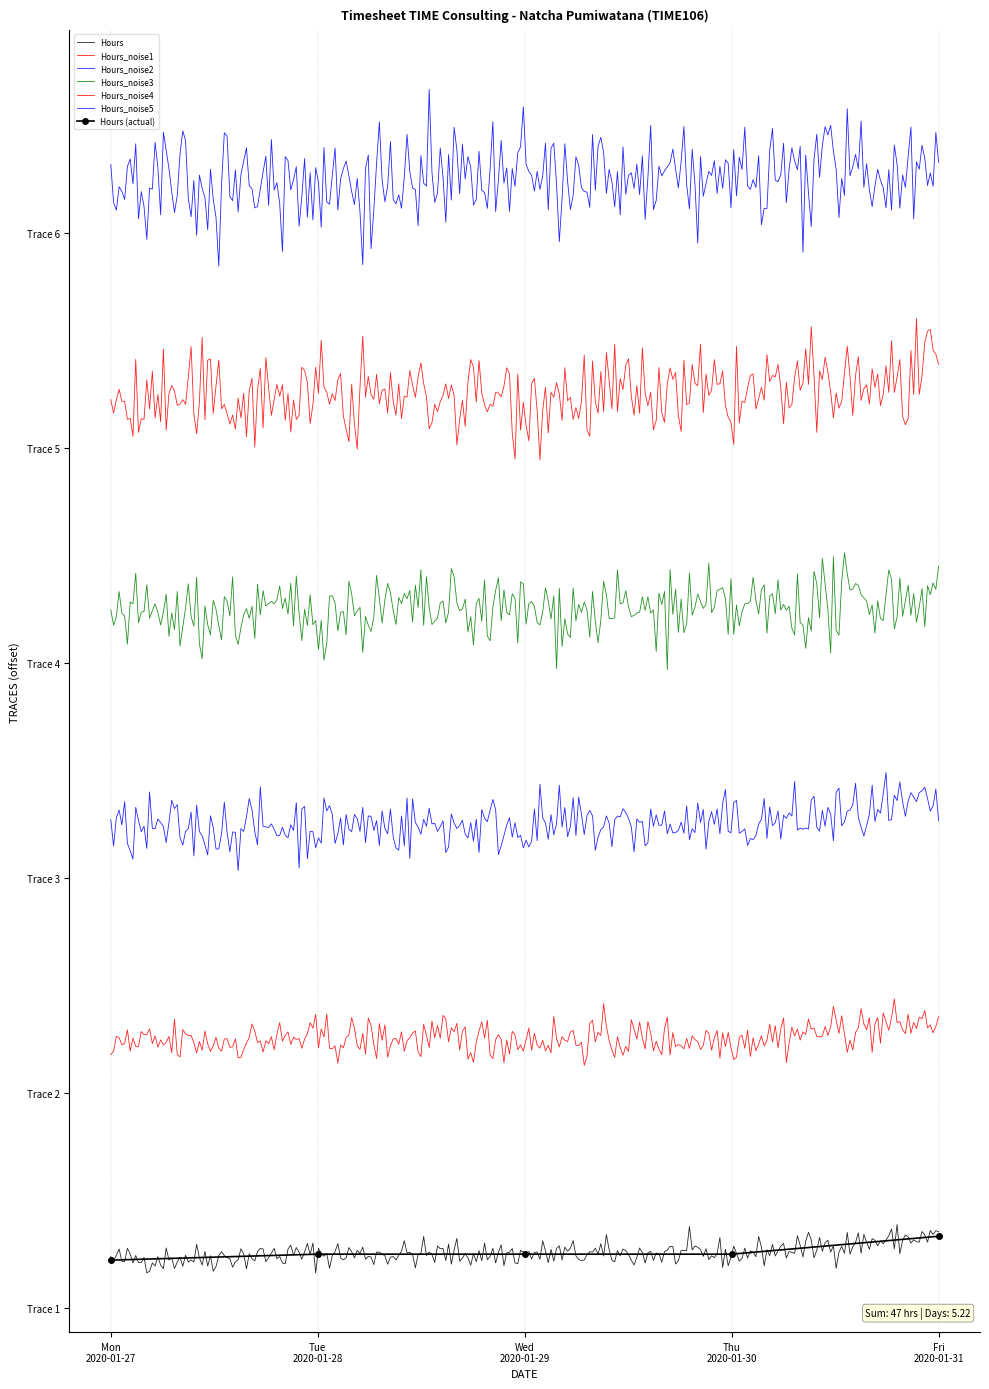

The chart shows a value of 3.3 at Mon 2020-01-27. True or false?

True